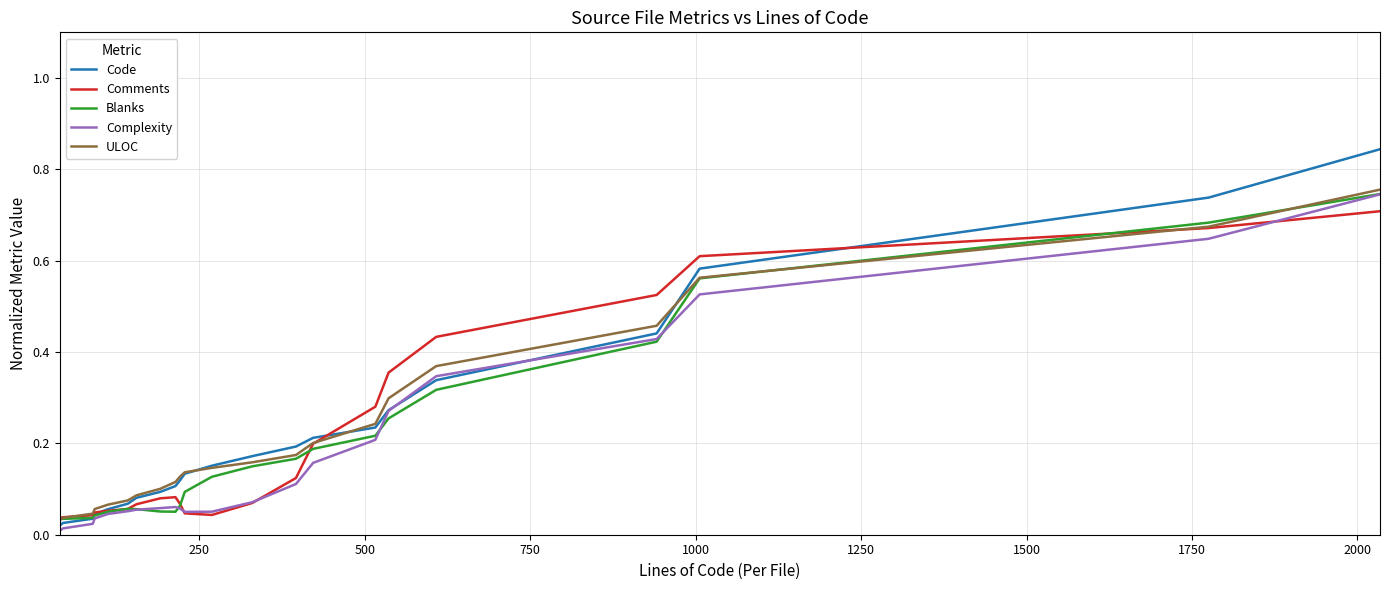

Which series has the largest range (max minus min)?

Code